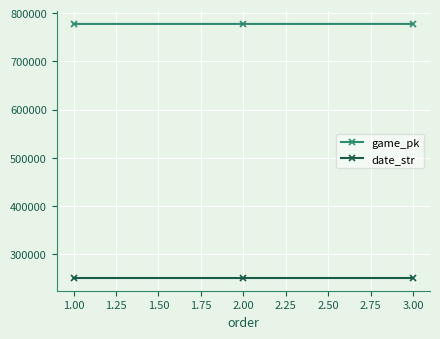

What is the label of the 3rd point from the left?

3.00